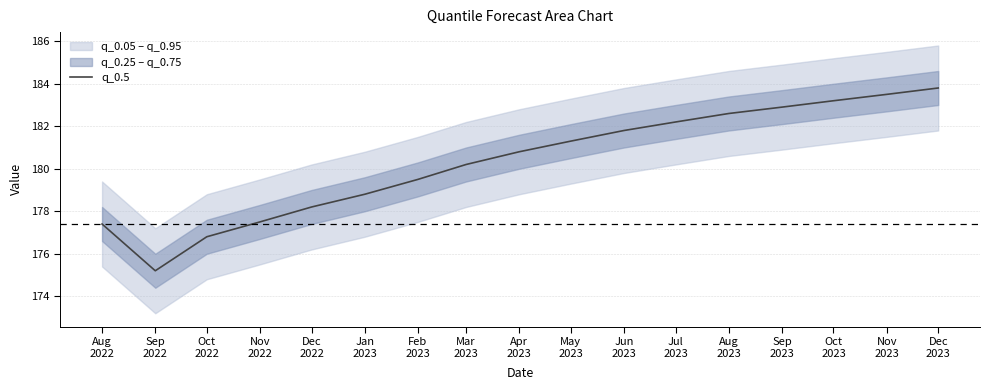

What value does the data have at Sep
2023?

182.9